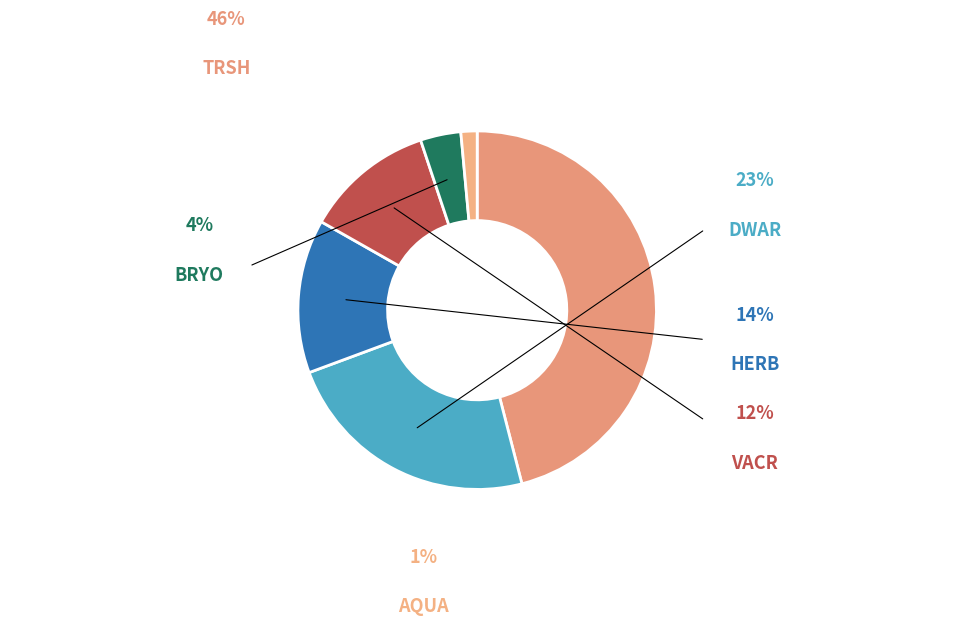

Count the number of slices in the pie.

6